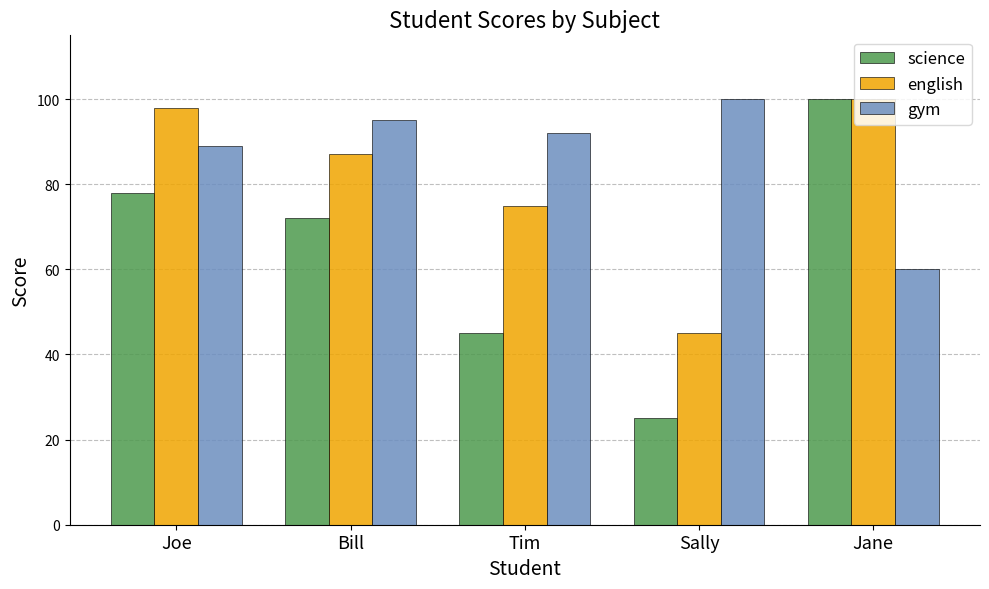

Rank the series at Joe from lowest to highest value.

science, gym, english